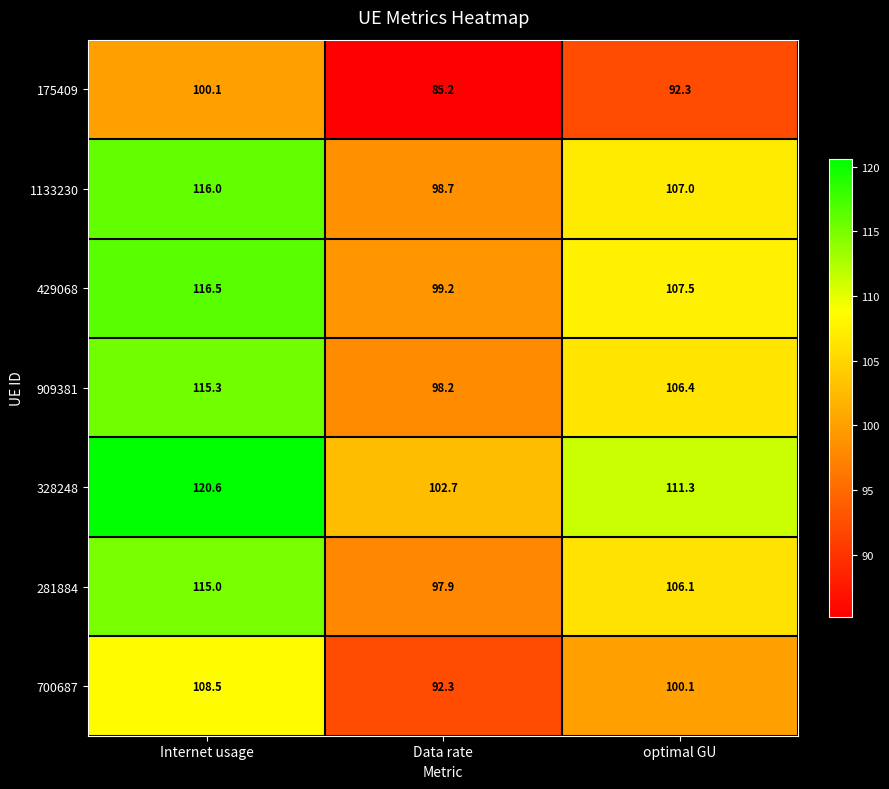

At which label does 429068 first exceed 107?

Internet usage